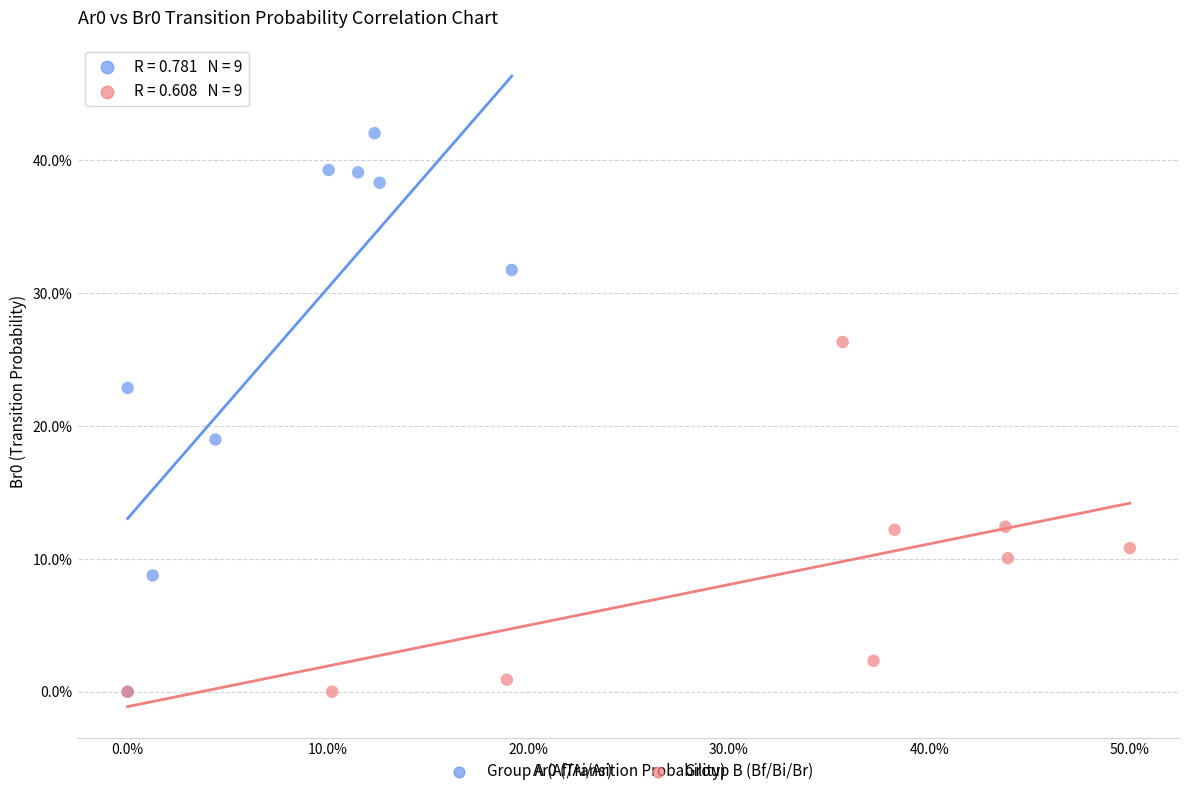

Which series reaches the maximum Y coordinate?

Group A (Af/Ai/Ar)